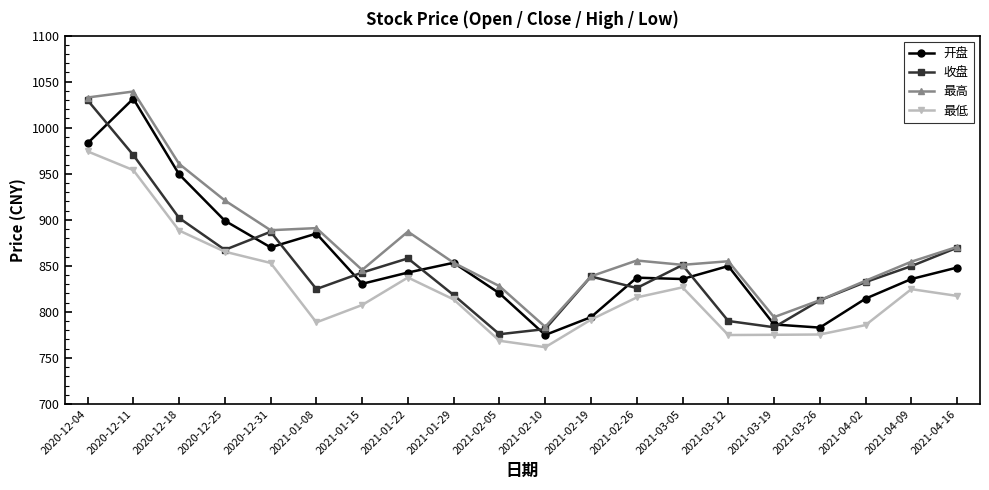

At which label does 最高 first exceed 854?

2020-12-04